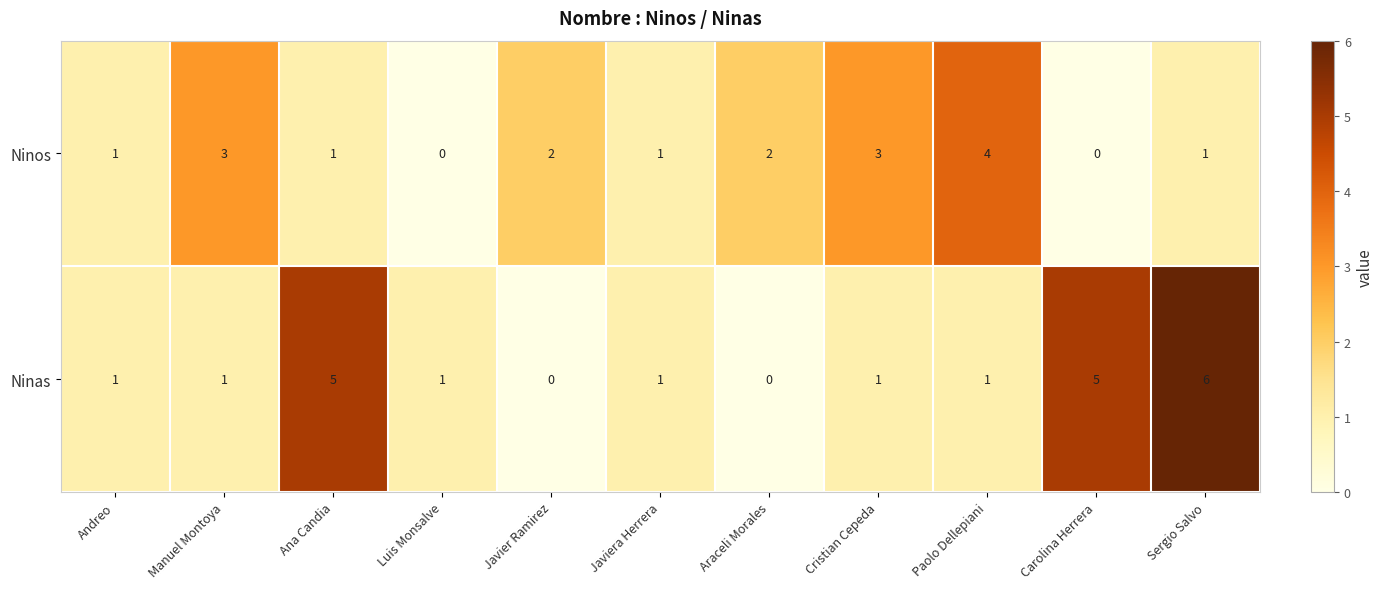

Which category has the highest value in the Ninas series?

Sergio Salvo